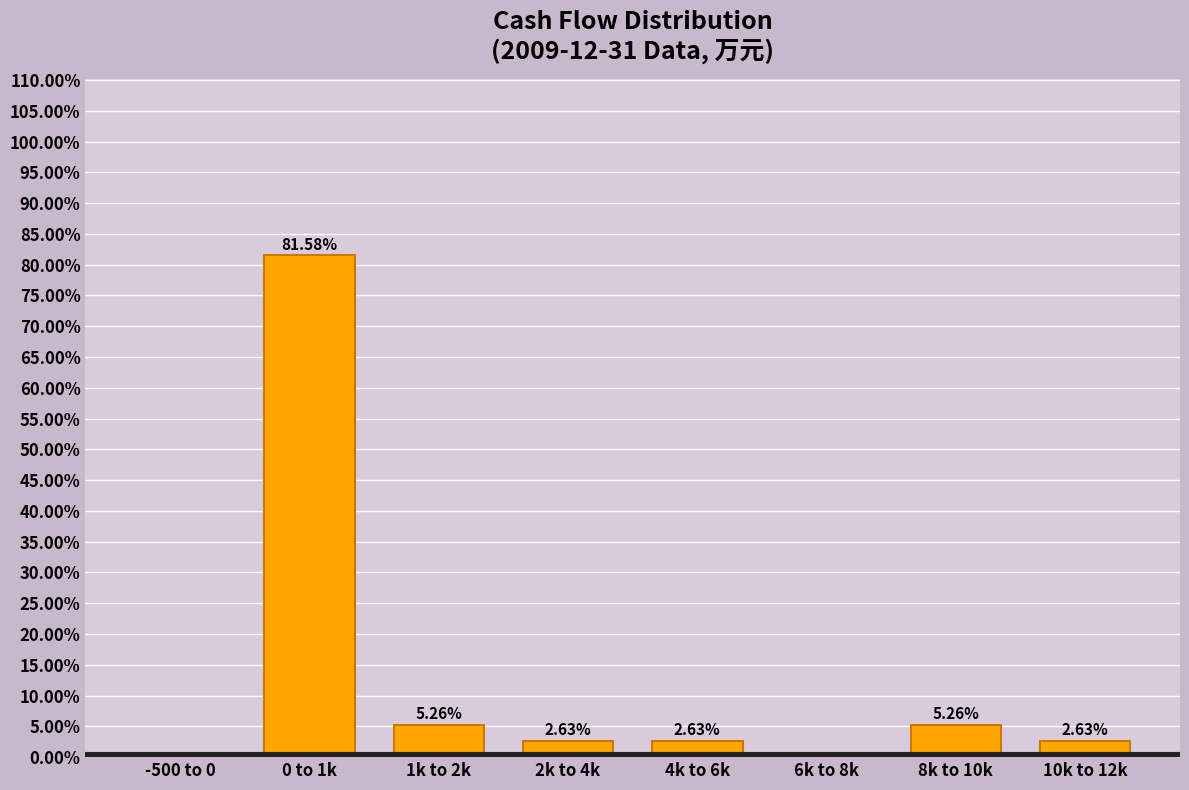

What is the sum of all values?

100.0